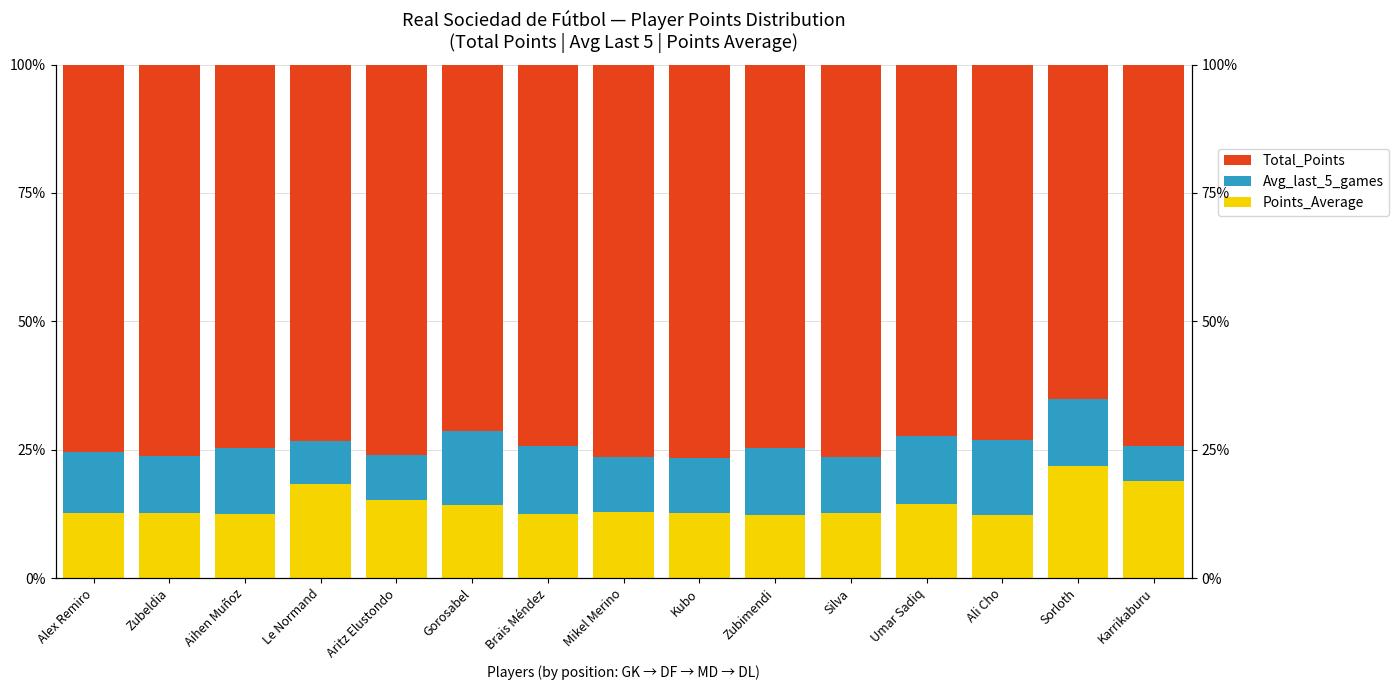

At which label is Total_Points closest to 70?

Gorosabel